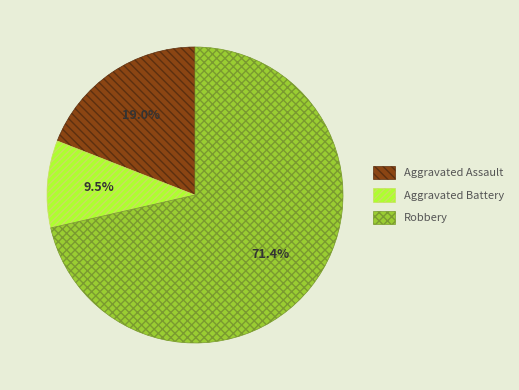

What percentage is NOT represented by Aggravated Assault?

81.0%